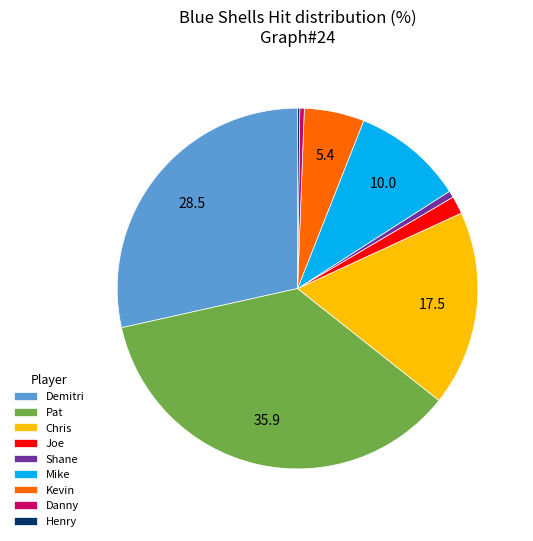

Combined, do Shane and Kevin account for over 50%?

No